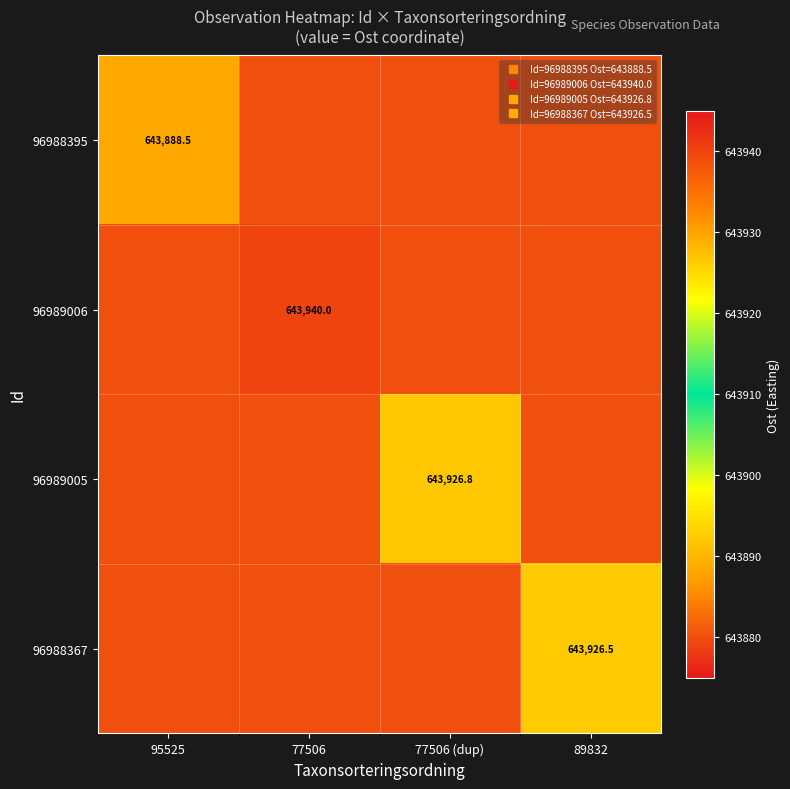

The value of 96989005 at 77506 is 643880.0. True or false?

True